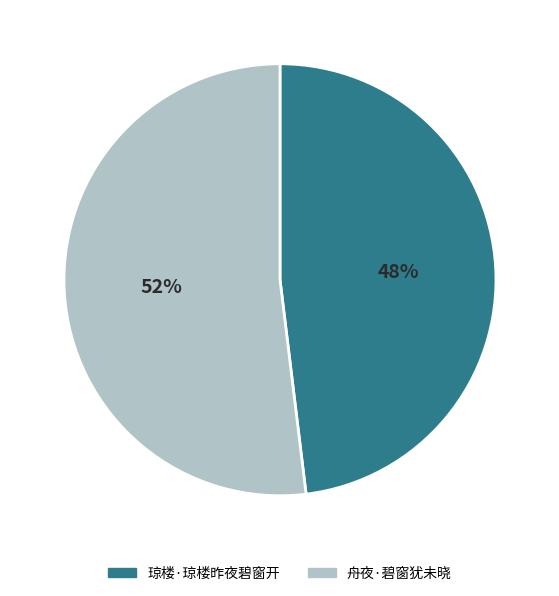

How many segments does this pie chart have?

2